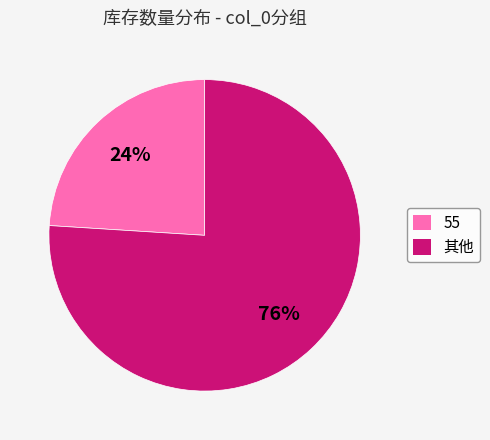

Rank the categories by value from highest to lowest.

其他, 55